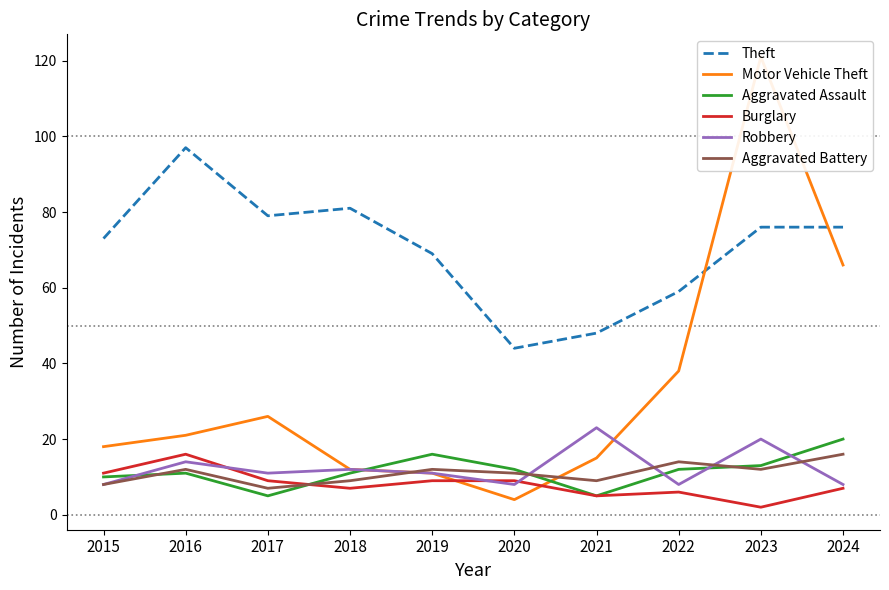

What is the minimum value for Motor Vehicle Theft?

4